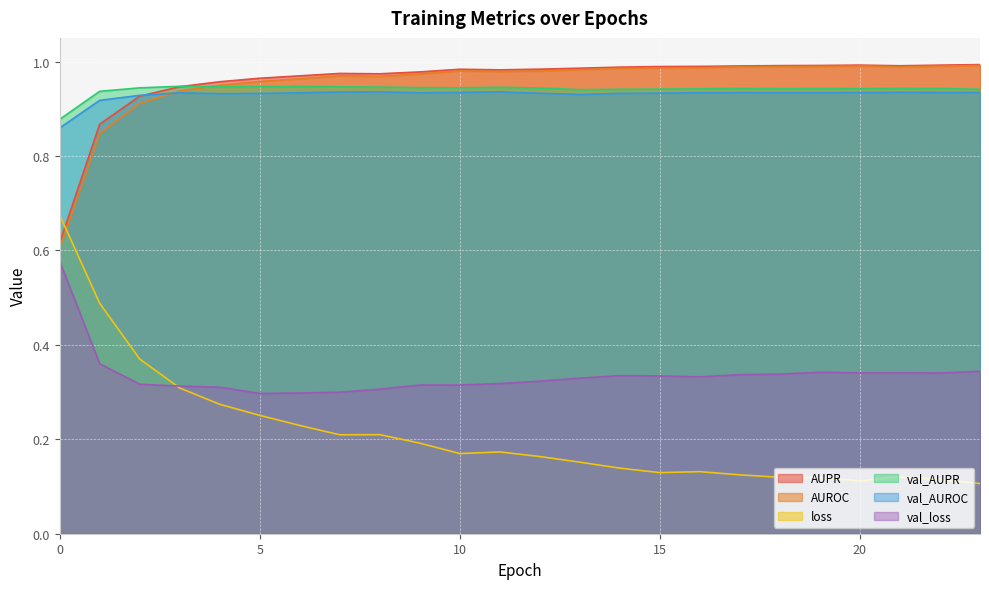

At 3, list the series in order from largest to smallest.

val_AUPR, AUPR, AUROC, val_AUROC, val_loss, loss